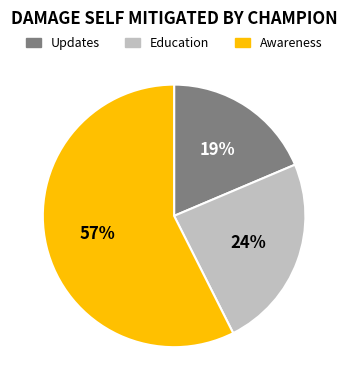

To the nearest percent, what is the average slice percentage?

33%